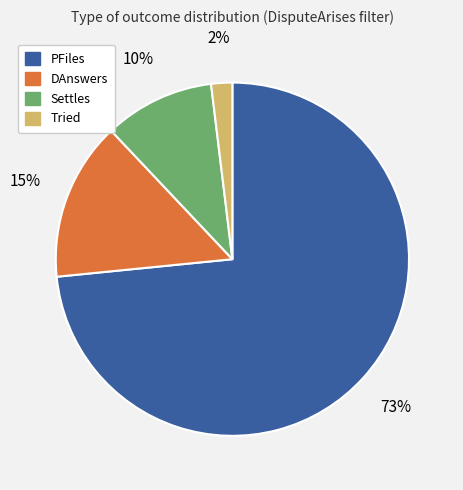

Is the sum of Settles and DAnswers greater than half?

No